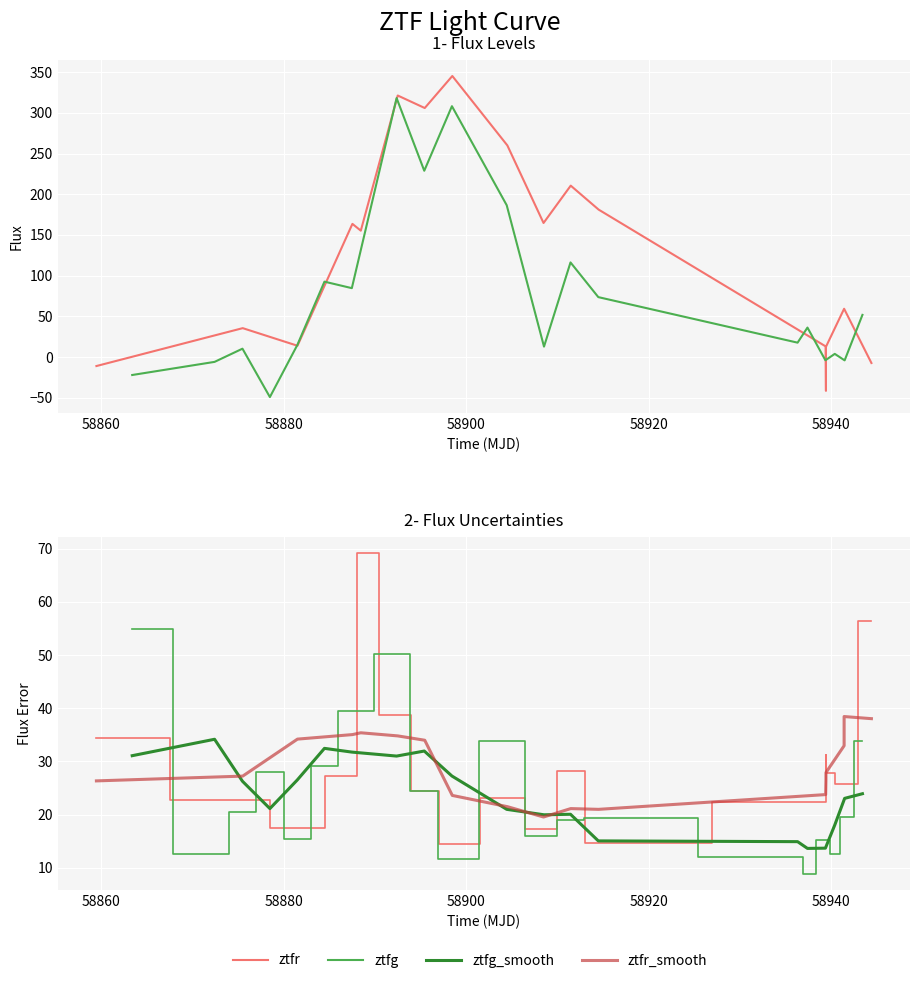

What are all the series names shown in the legend?

ztfr, ztfg, ztfg_smooth, ztfr_smooth